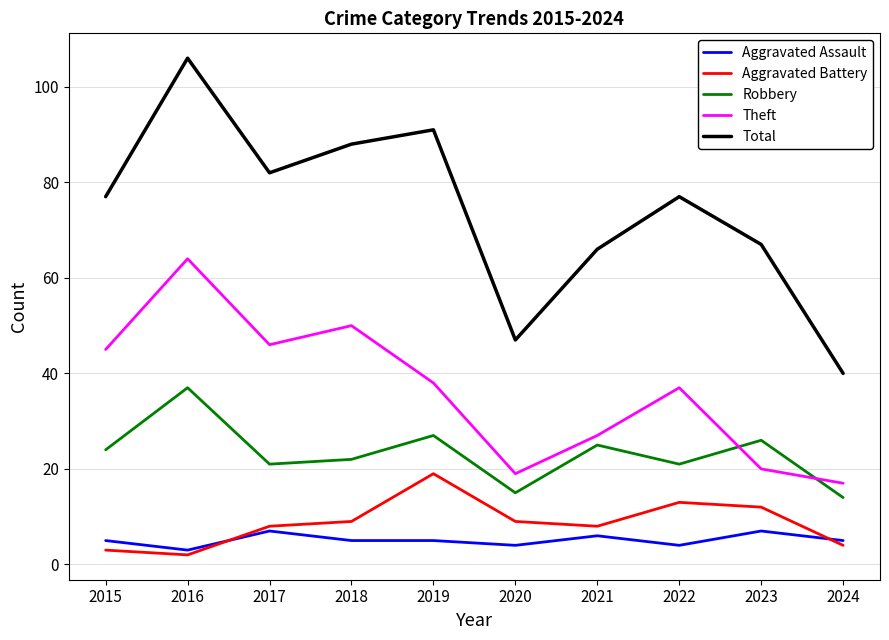

What is the highest value of the Aggravated Battery series?

19